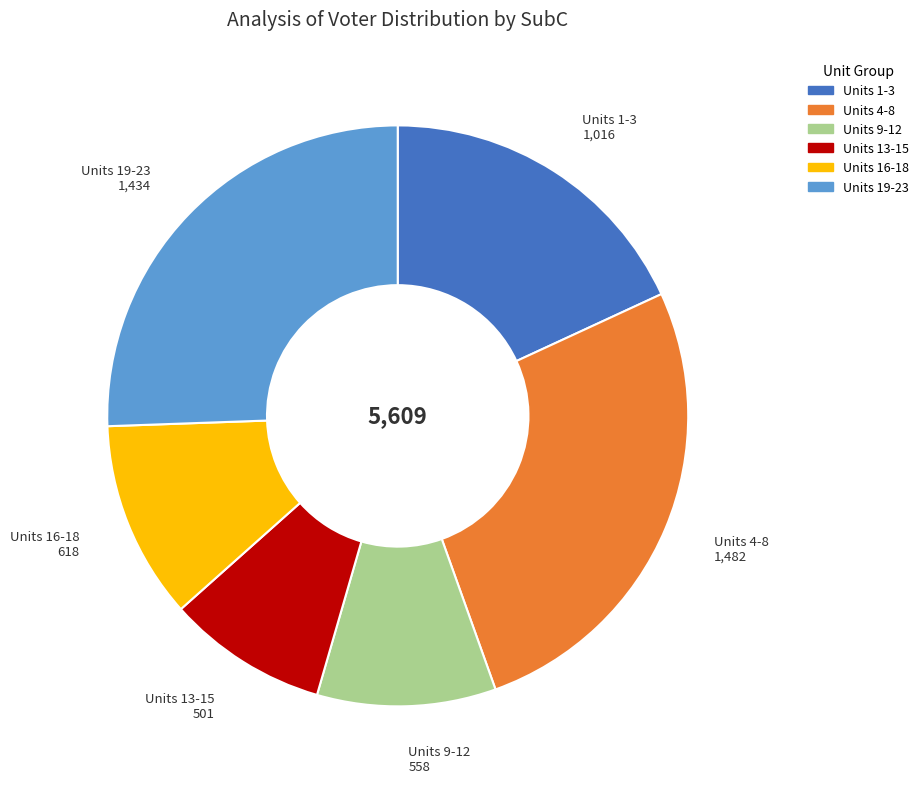

Does any single category account for the majority?

No